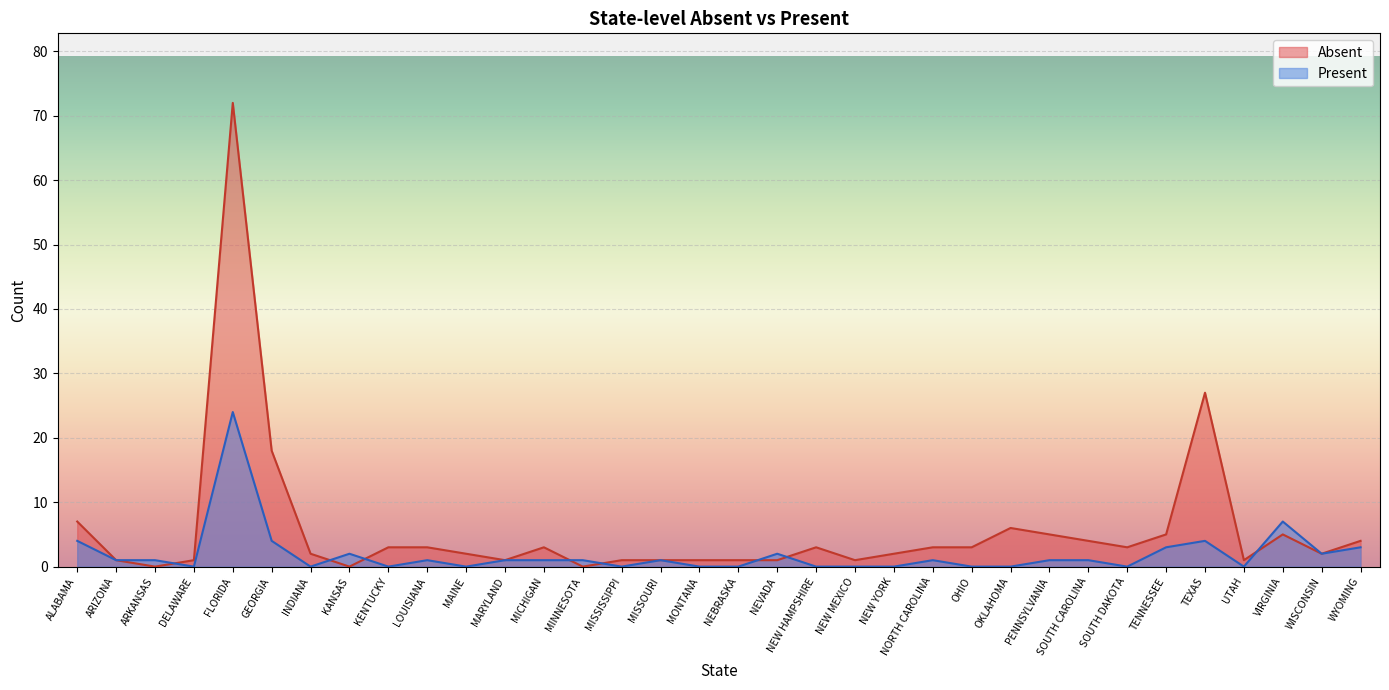

Rank the categories by Absent value from highest to lowest.

FLORIDA, TEXAS, GEORGIA, ALABAMA, OKLAHOMA, PENNSYLVANIA, TENNESSEE, VIRGINIA, SOUTH CAROLINA, WYOMING, KENTUCKY, LOUISIANA, MICHIGAN, NEW HAMPSHIRE, NORTH CAROLINA, OHIO, SOUTH DAKOTA, INDIANA, MAINE, NEW YORK, WISCONSIN, ARIZONA, DELAWARE, MARYLAND, MISSISSIPPI, MISSOURI, MONTANA, NEBRASKA, NEVADA, NEW MEXICO, UTAH, ARKANSAS, KANSAS, MINNESOTA